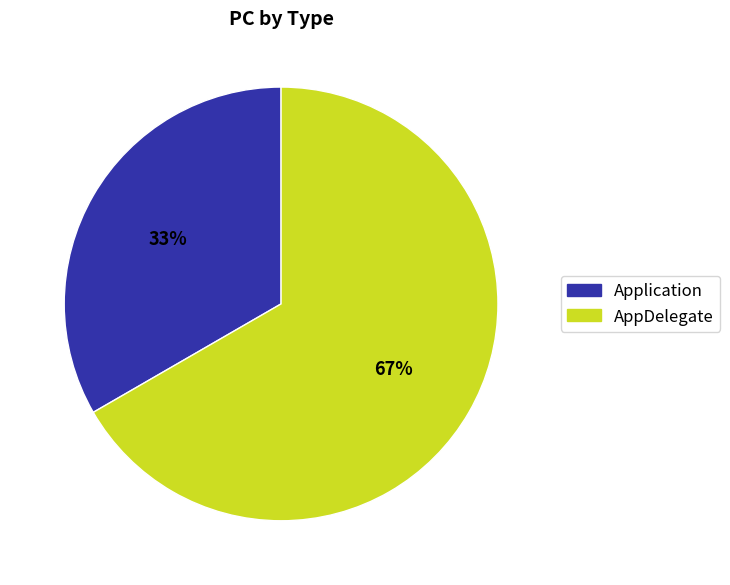

What is the ratio of the value at Application to the value at AppDelegate?

0.5